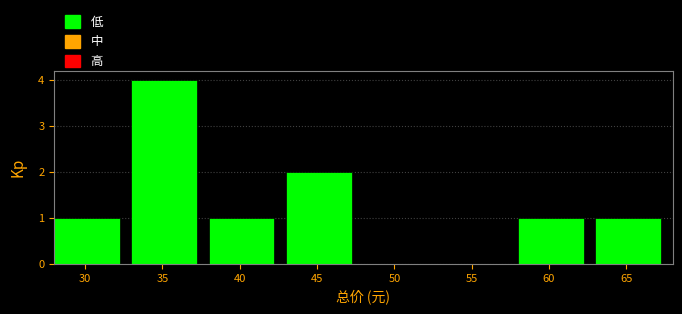

Reading left to right, transcribe this chart: for each bar, give the range it covers on the x-axis and its height. The values are not printed on the chart, so give them approximately, as read against the axis.

28 to 33: 1
33 to 38: 4
38 to 43: 1
43 to 48: 2
48 to 53: 0
53 to 58: 0
58 to 63: 1
63 to 68: 1